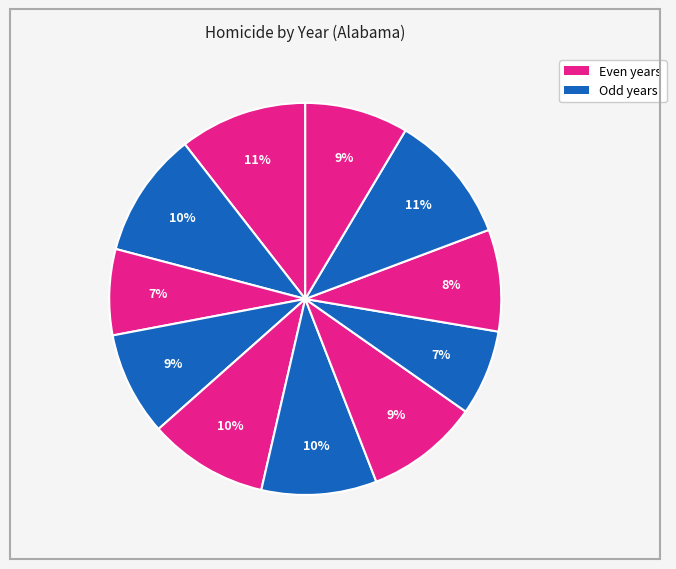

How many segments does this pie chart have?

11